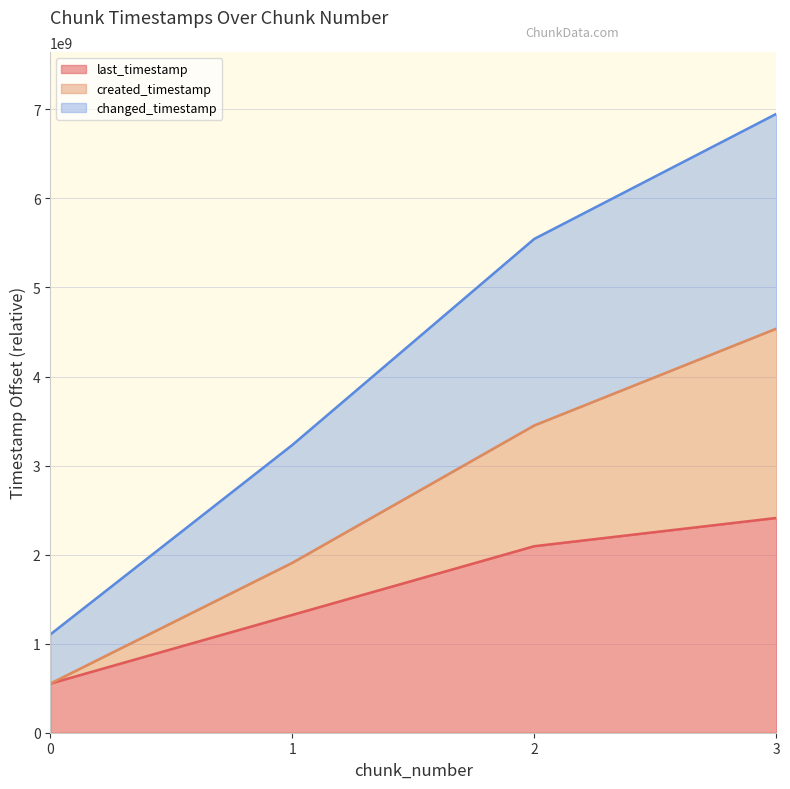

Which series has the largest total across all categories?

changed_timestamp